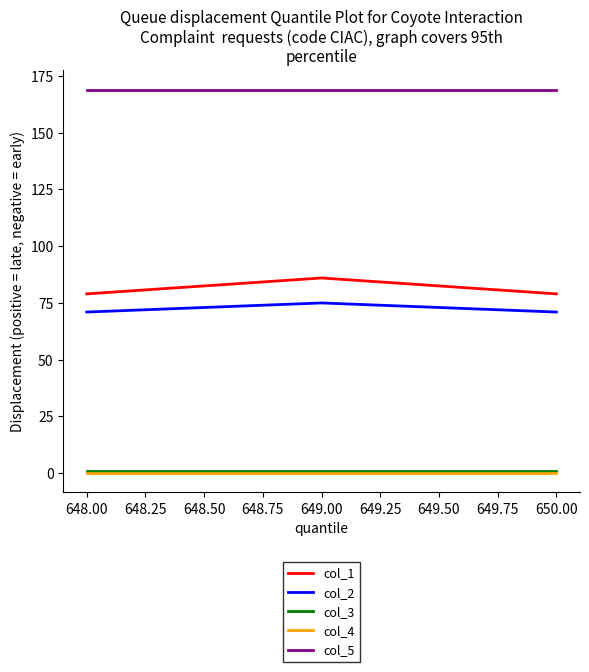

Does the chart display data point markers on the line(s)?

No